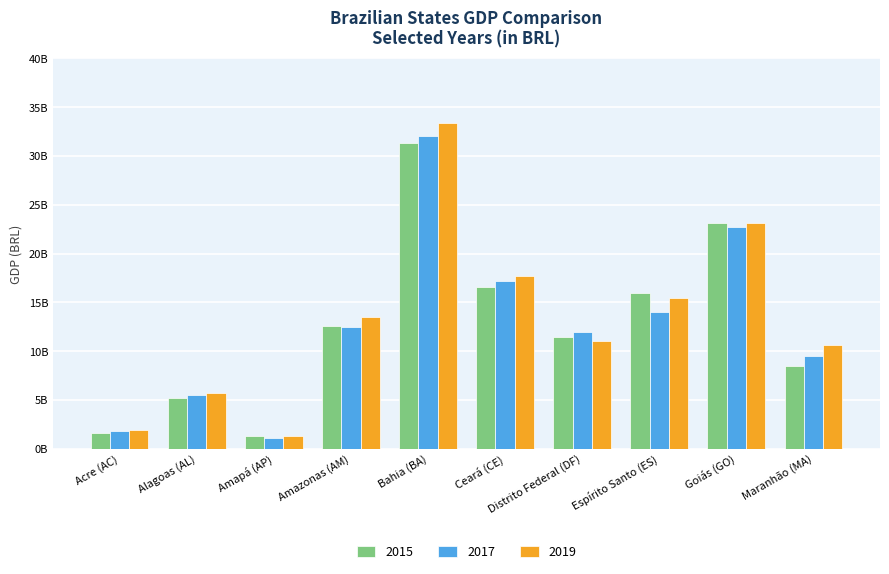

At how many categories does at least one series exceed 1703157838?

9